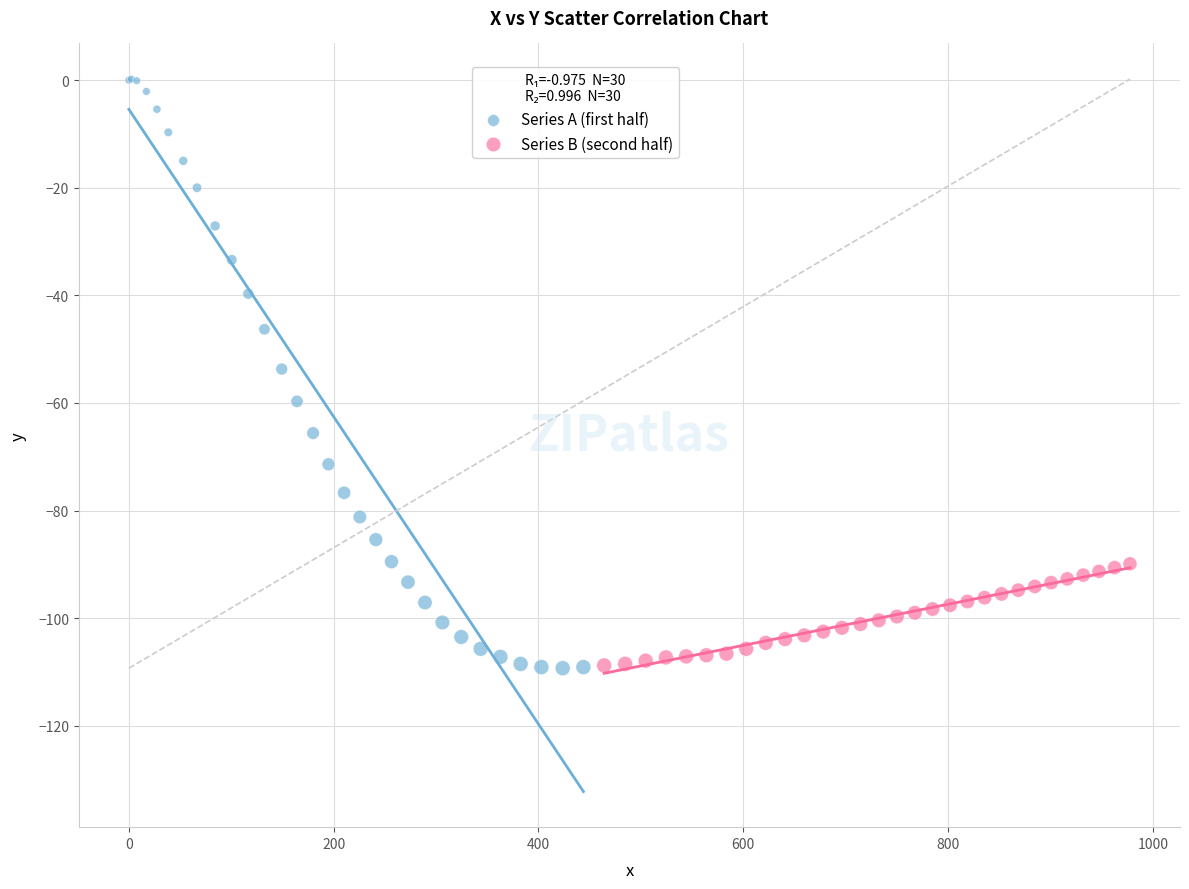

Which series reaches the maximum Y coordinate?

Series A (first half)